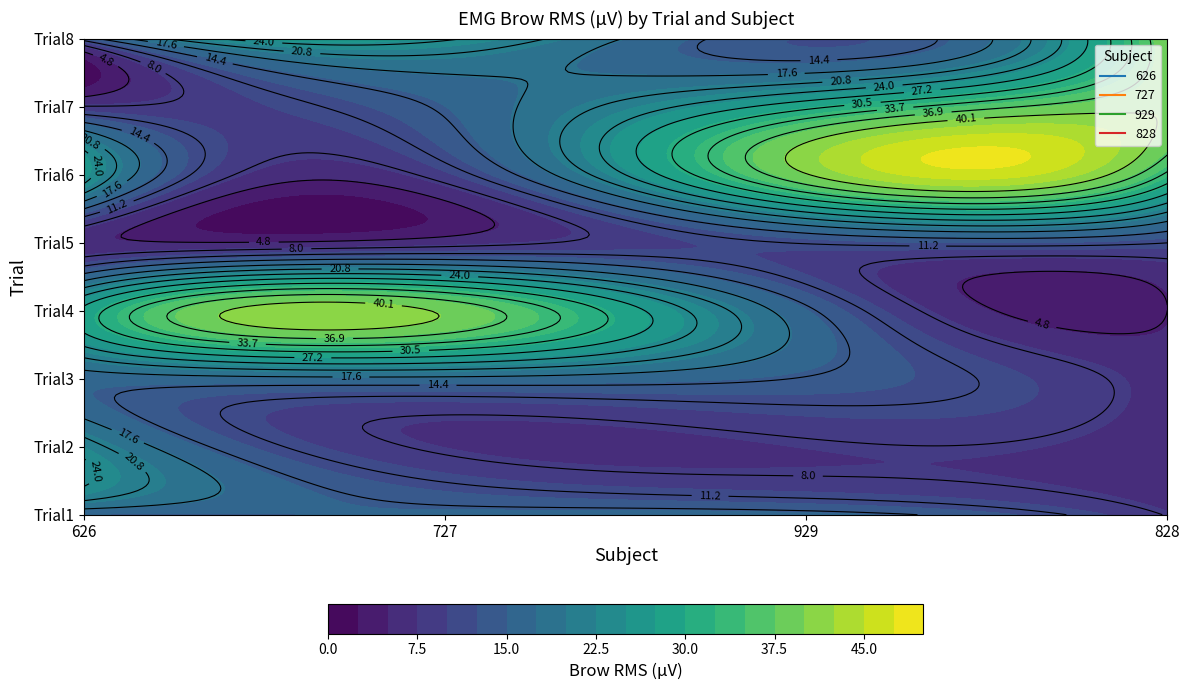

What is the difference between the second highest and minimum values in the 727_Brow series?

18.1